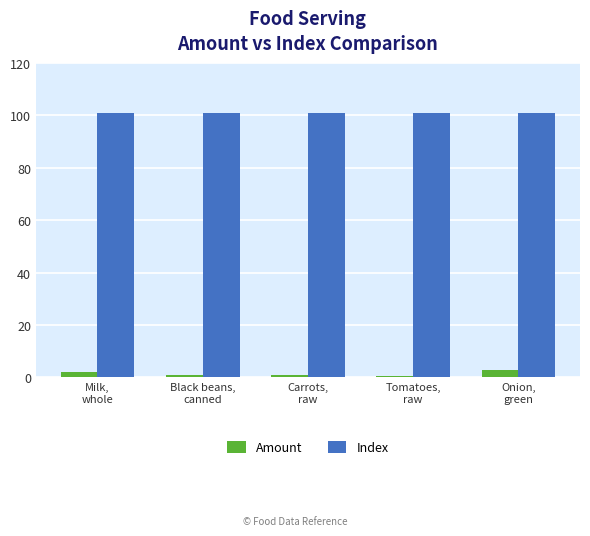

Reading left to right, transcribe all the data shown in this chart.

Amount: 2.0	1.0	1.0	0.5	3.0
Index: 101.0	101.0	101.0	101.0	101.0